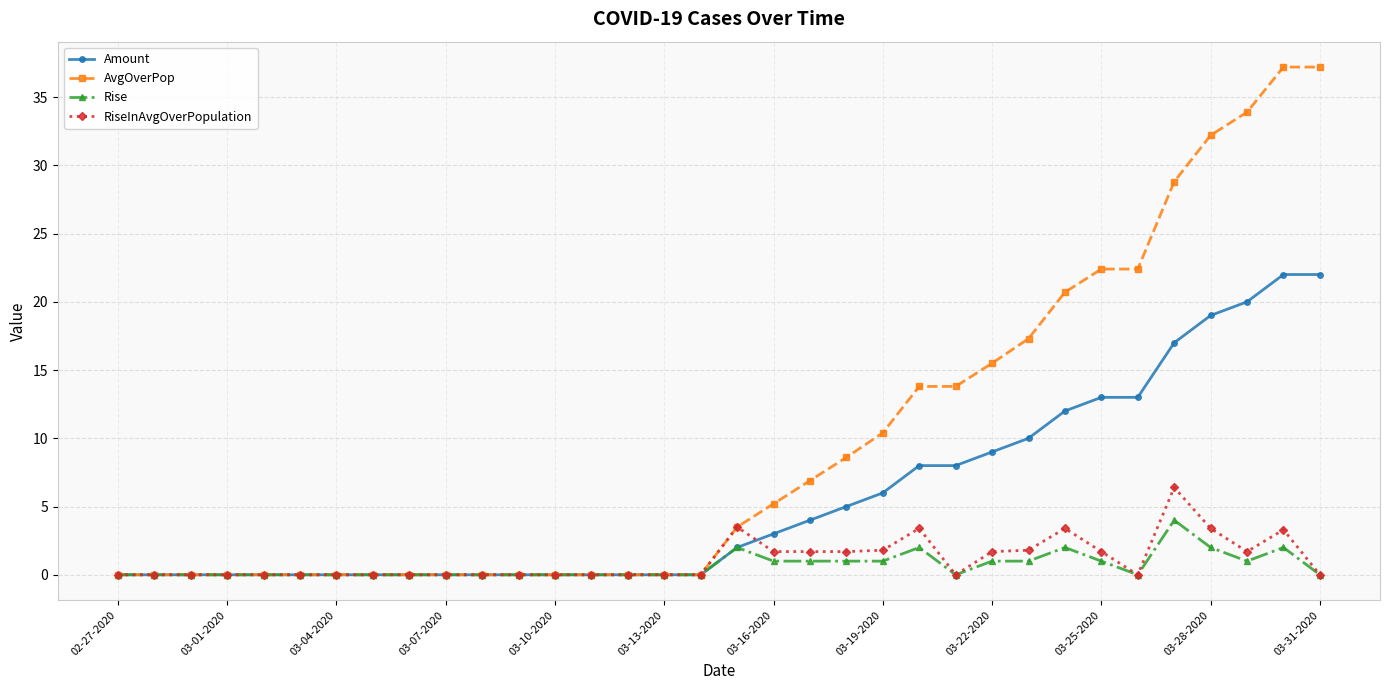

List the series in order of their peak value, lowest first.

Rise, RiseInAvgOverPopulation, Amount, AvgOverPop